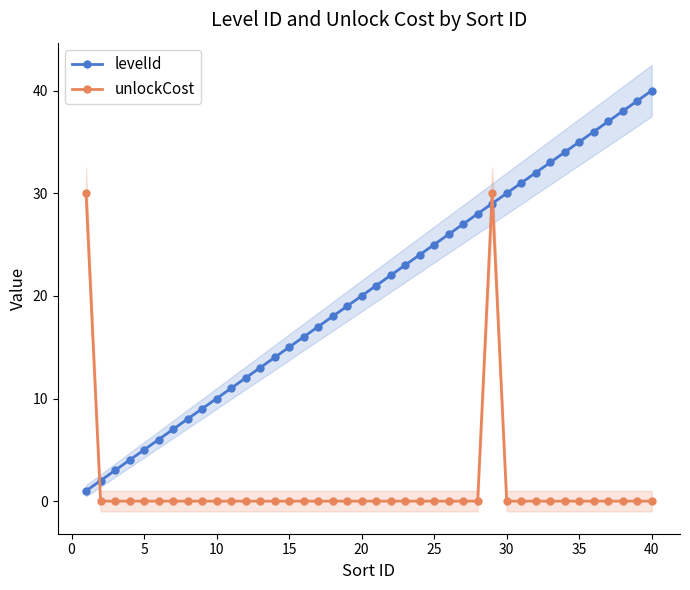

How many times do levelId and unlockCost cross each other?

3